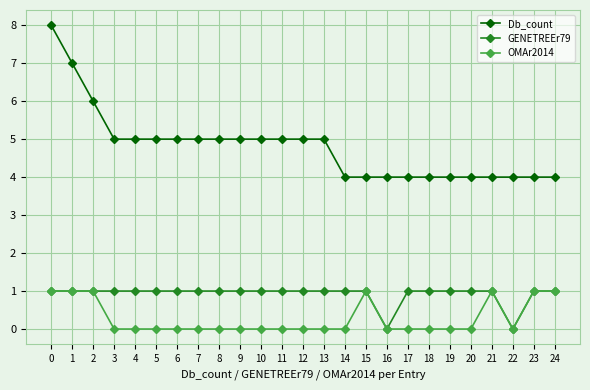

How many series are shown in this chart?

3